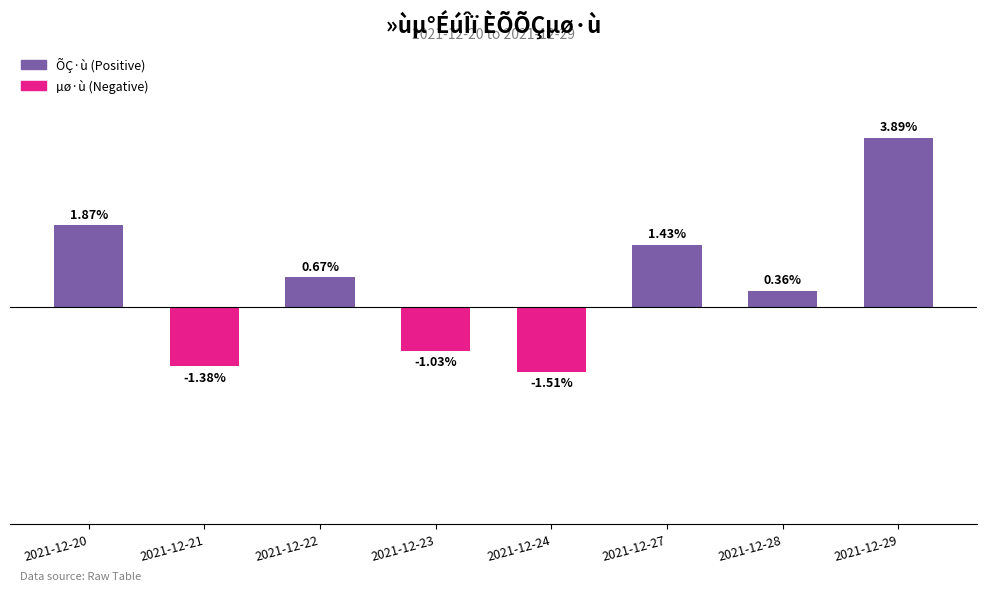

The value at 2021-12-24 is -0.0. True or false?

False